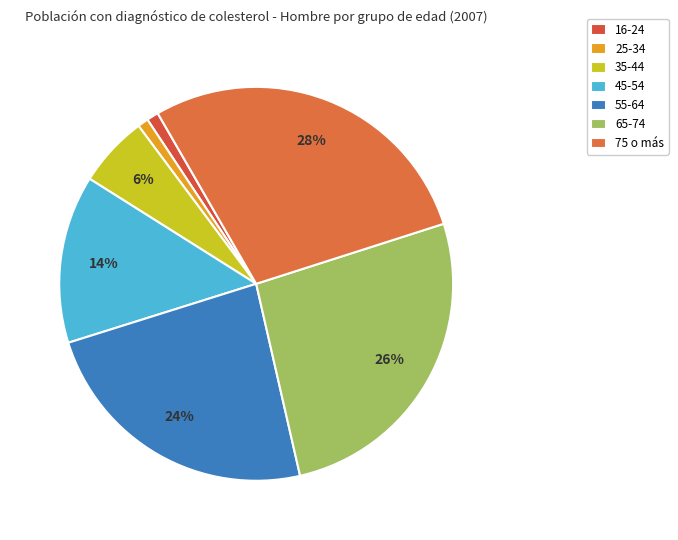

Is the sum of 35-44 and 65-74 greater than half?

No